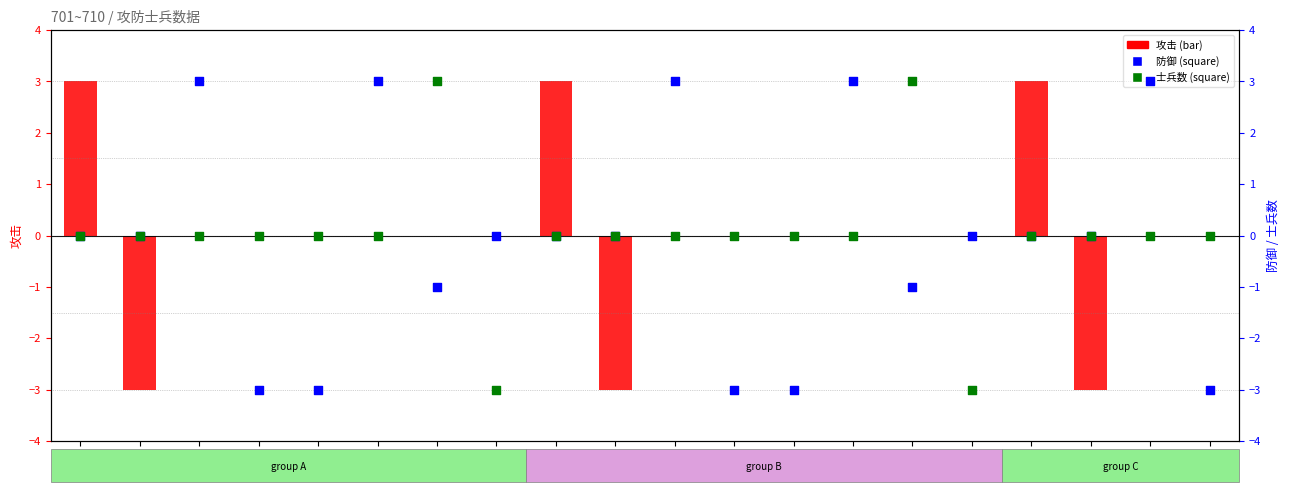

At how many categories does at least one series exceed 0?

10